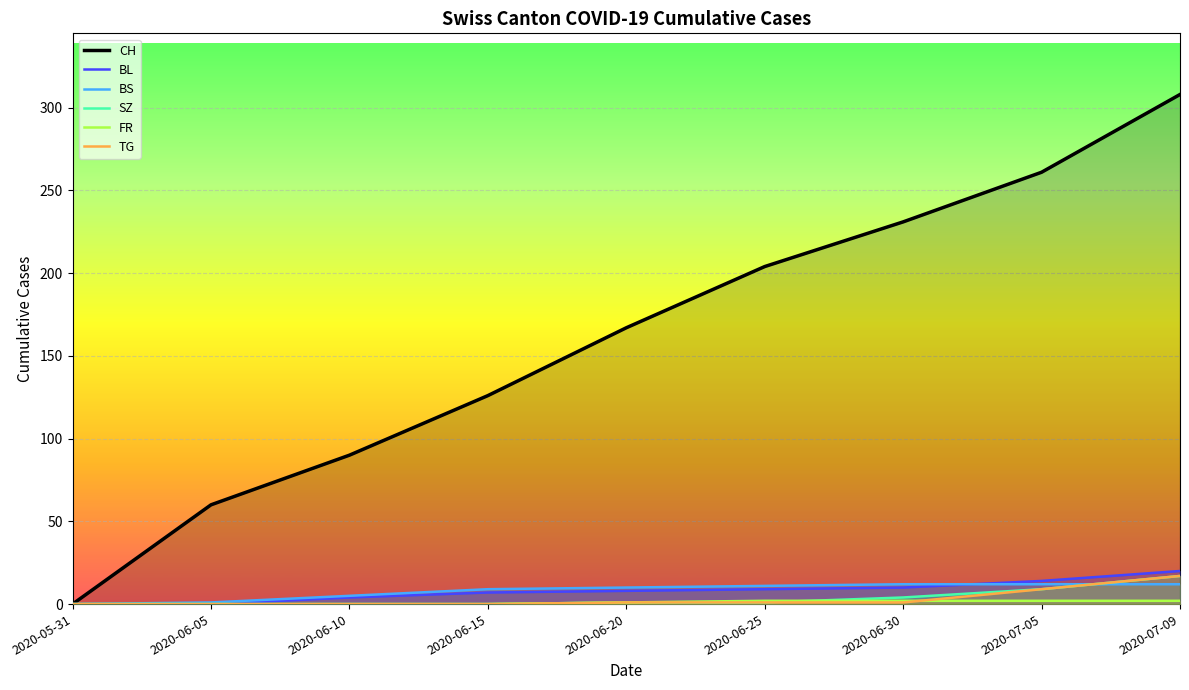

What position from the right is 2020-07-05?

2